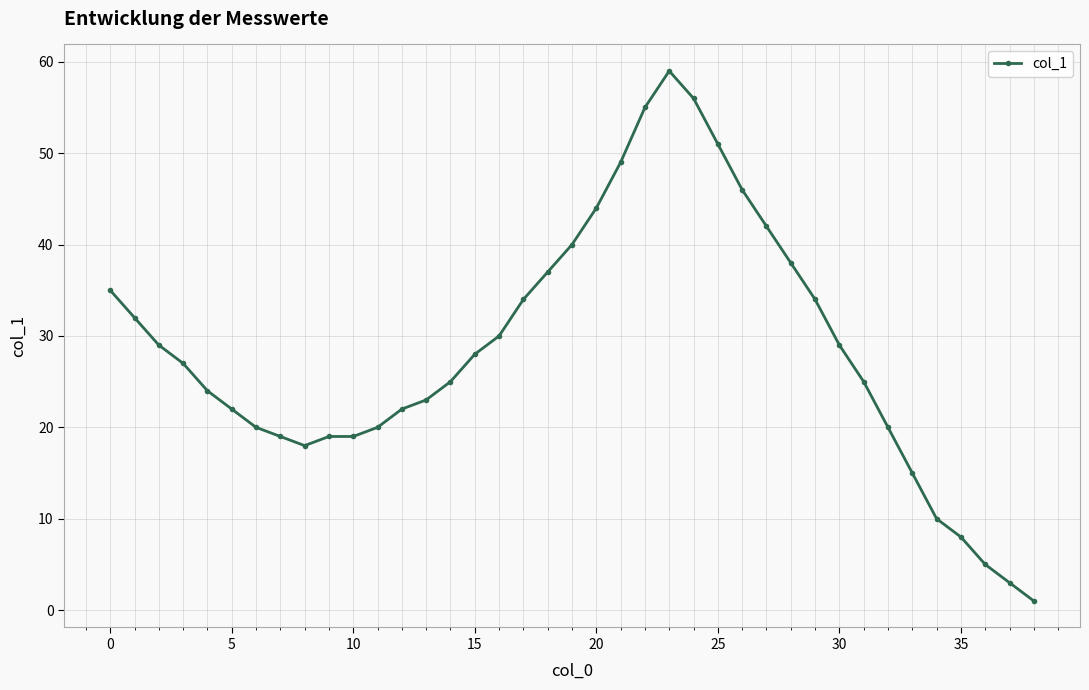

Reading left to right, what are all the values shown in this chart?

35	32	29	27	24	22	20	19	18	19	19	20	22	23	25	28	30	34	37	40	44	49	55	59	56	51	46	42	38	34	29	25	20	15	10	8	5	3	1